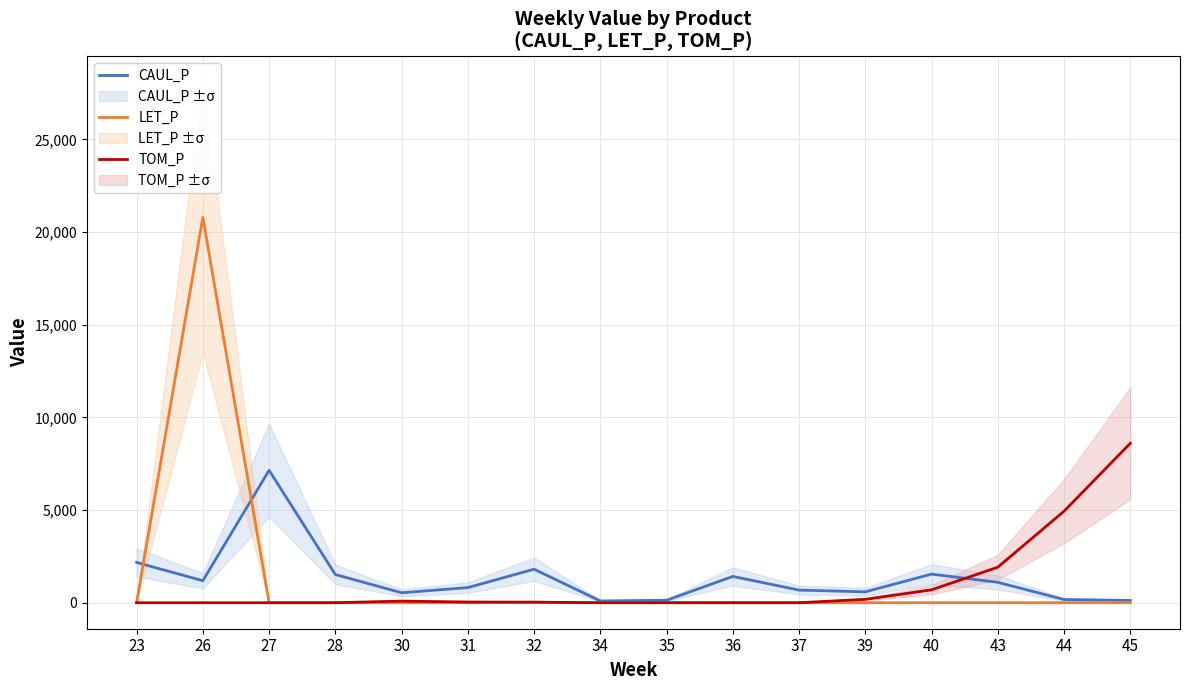

Does the chart display data point markers on the line(s)?

No